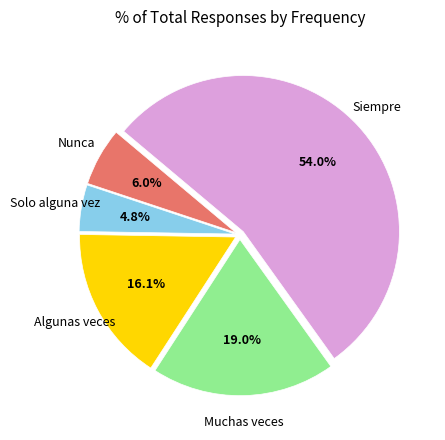

Is there any slice that represents more than half of the pie?

Yes